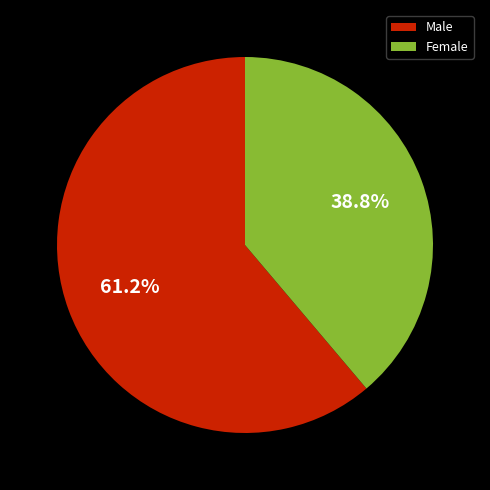

Approximately how many times larger is the value at Female compared to Male?

0.6